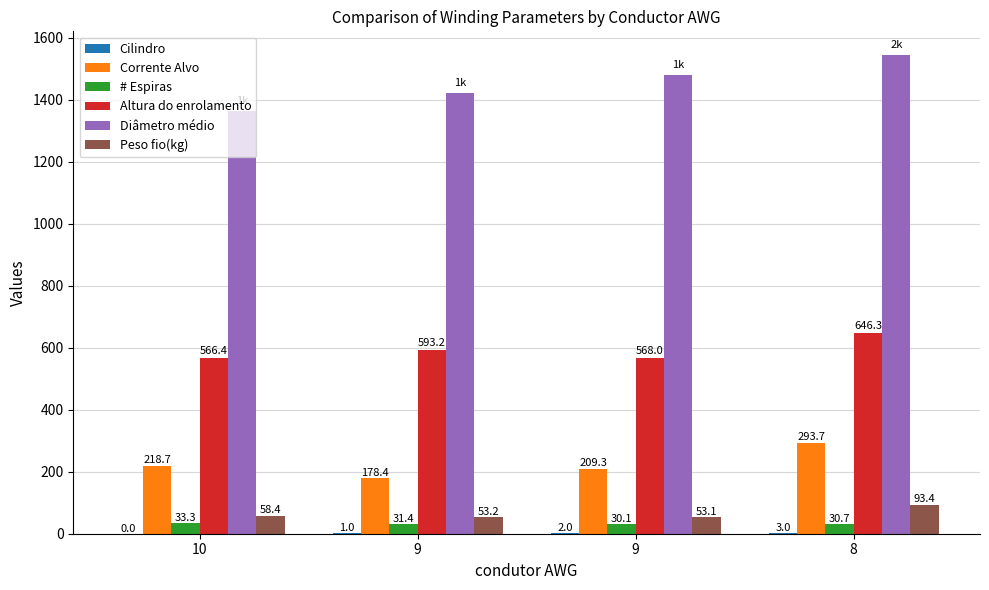

Which series has the largest total across all categories?

Diâmetro médio